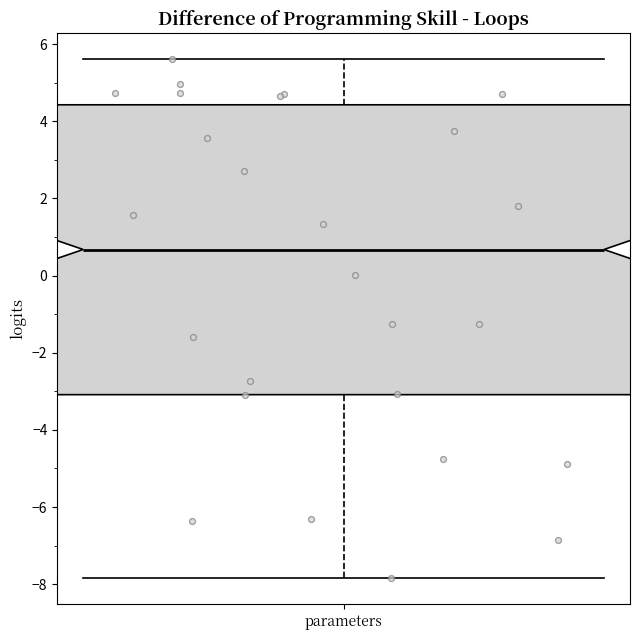

Transcribe this box plot: give where the median line is, the range the box spans, and where the two whiskers end, as read against the y-axis. The values are not printed on the chart, so give them approximately, as read against the axis.

median 0.6, box -3.0 to 4.4, whiskers -7.8 to 5.6